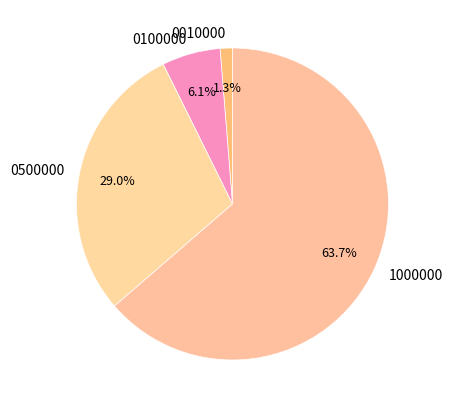

To the nearest percent, what percentage of the pie is 0100000?

6%